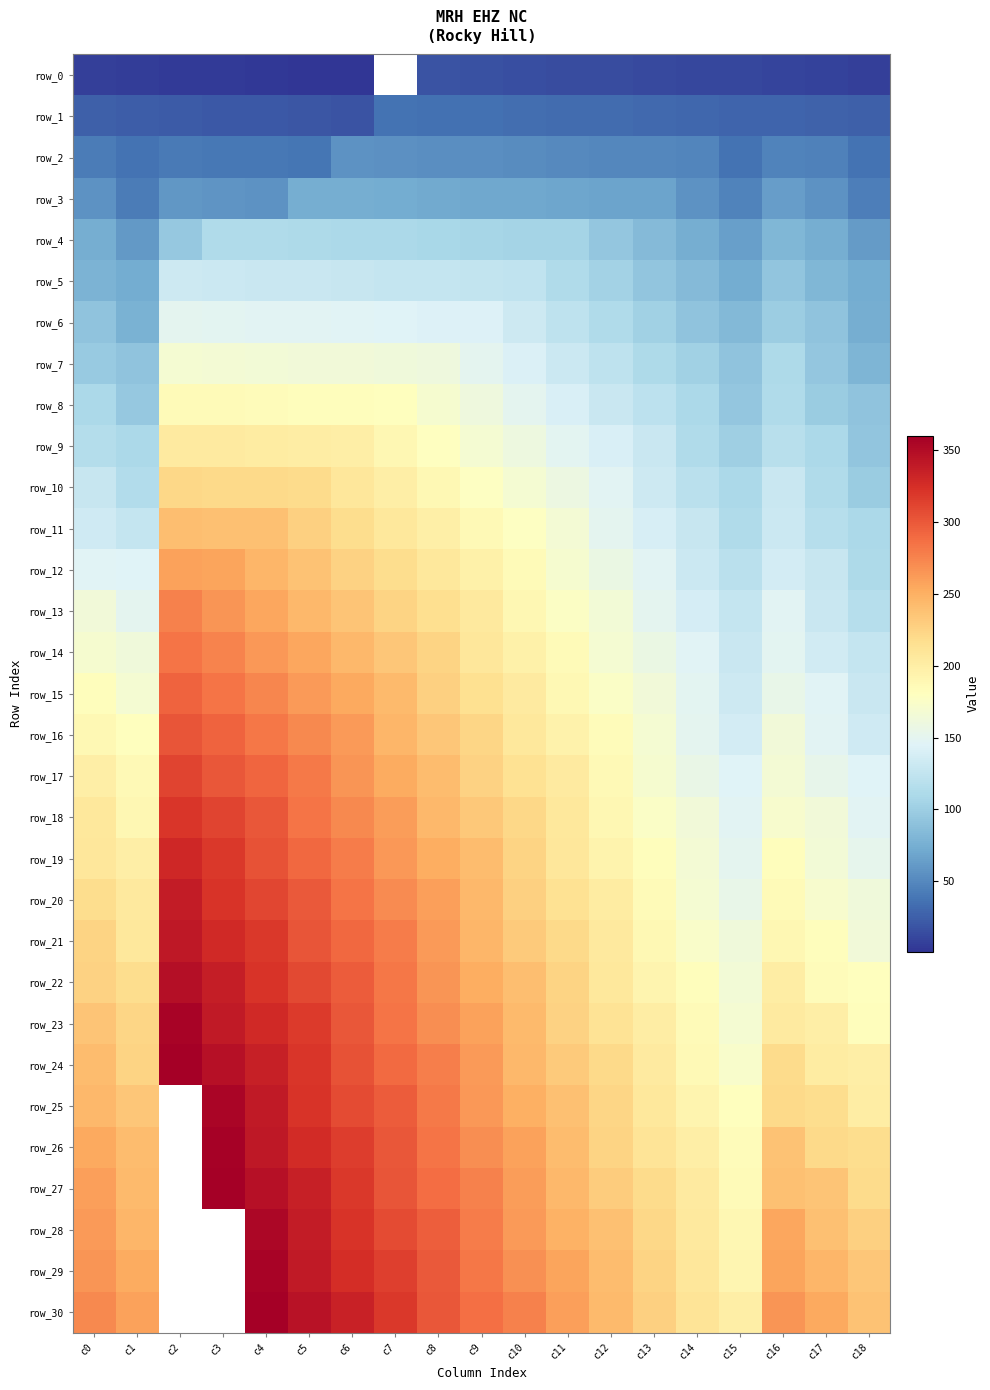

Where does the row_12 series first go above 170?

c2